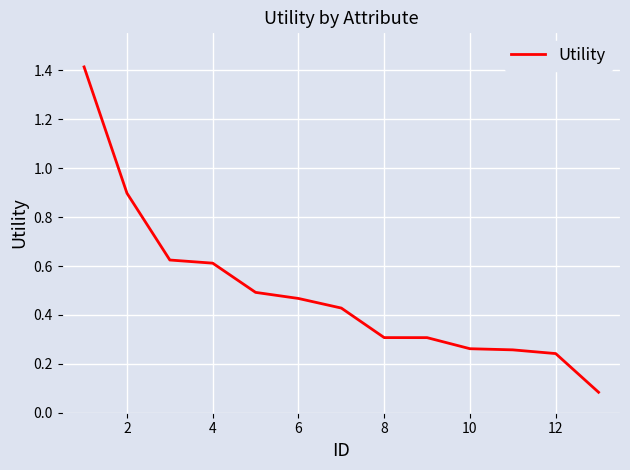

What is the difference between the maximum and minimum values?

1.3